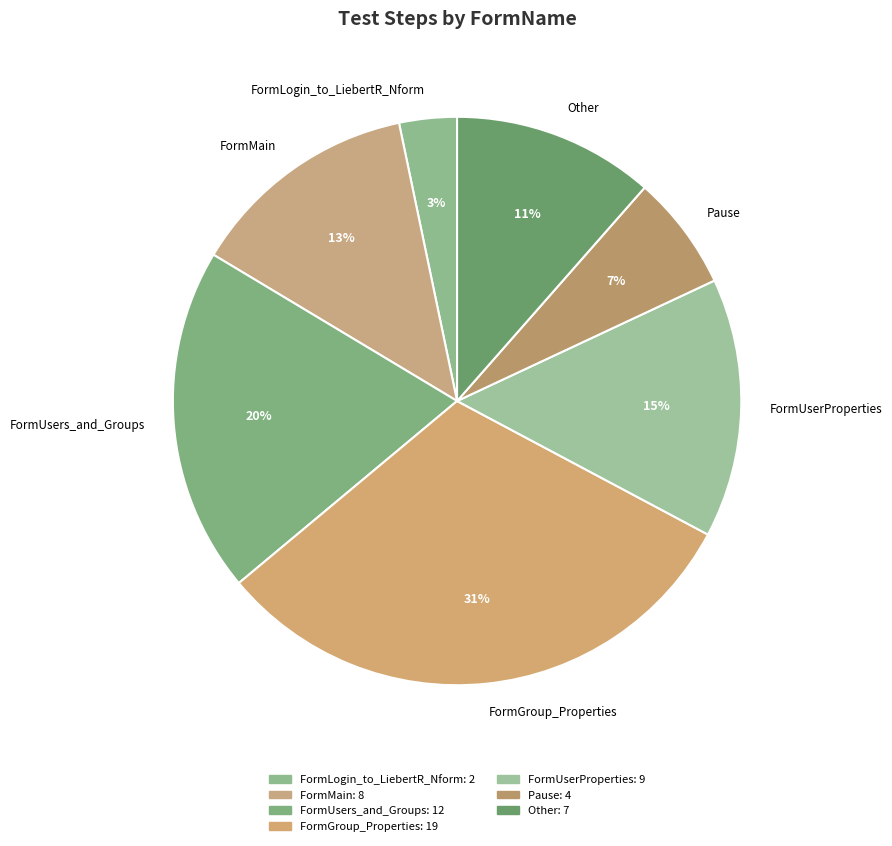

What percentage is the FormGroup_Properties slice, to the nearest percent?

31%